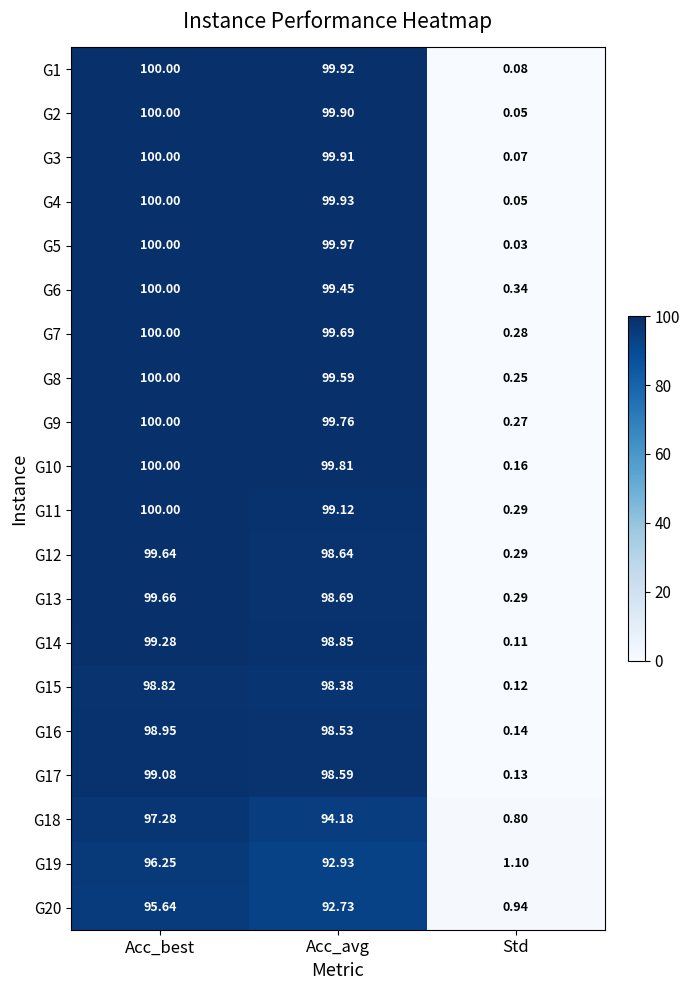

List the labels in order of G19 value, smallest first.

Std, Acc_avg, Acc_best